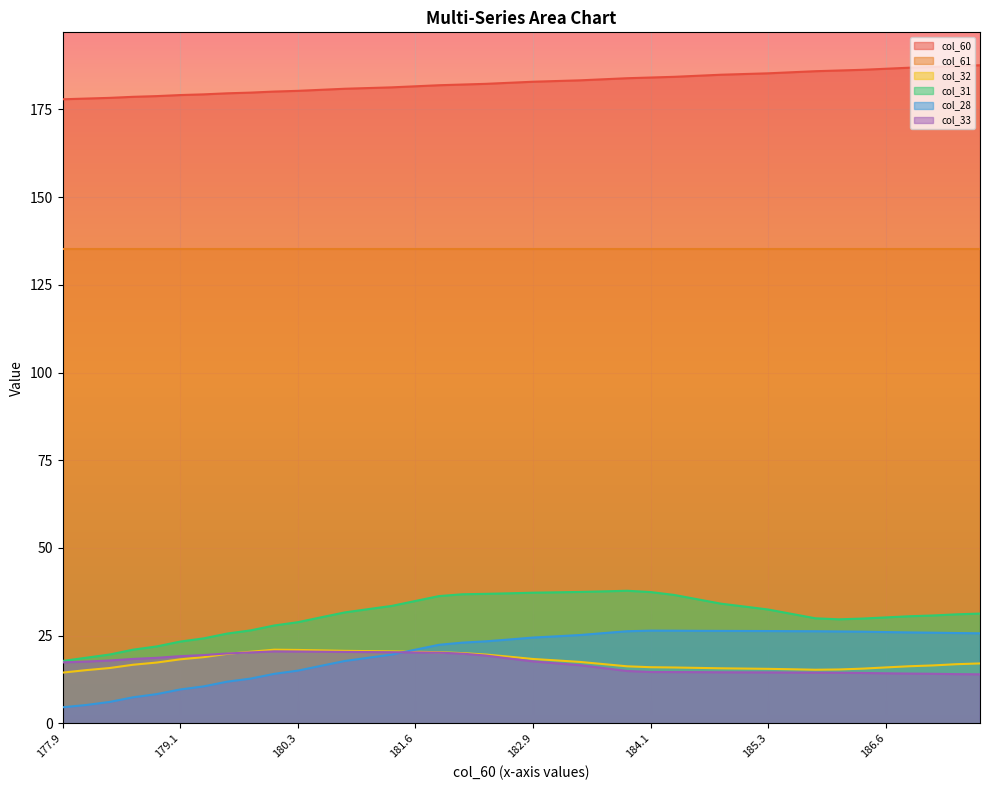

At how many categories does at least one series exceed 176?

40